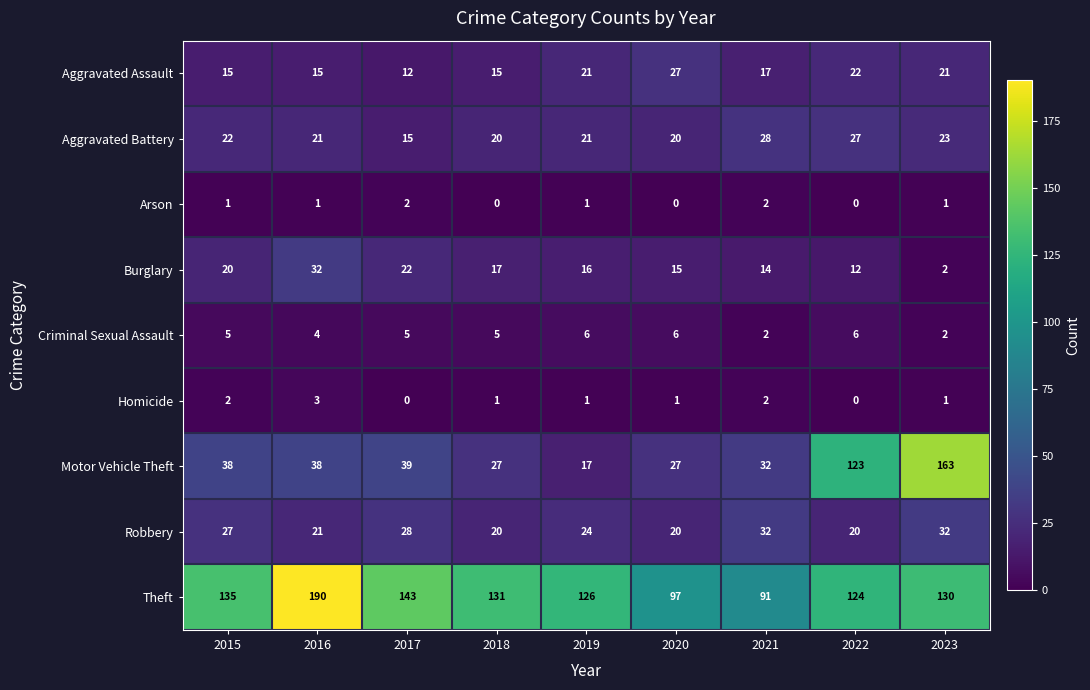

What value does the Aggravated Battery series have at 2021, to the nearest 10?

30